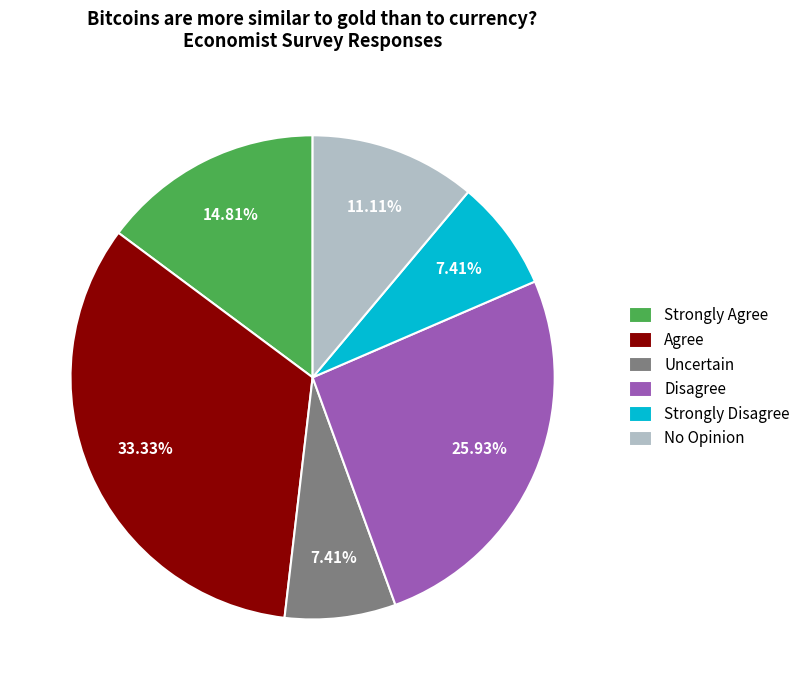

To the nearest percent, what portion does Strongly Agree represent?

15%